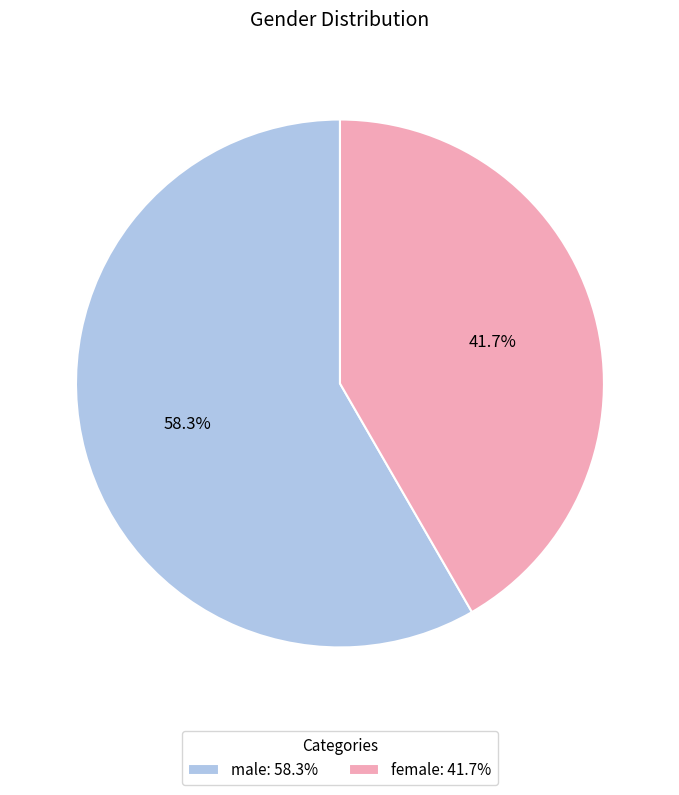

To the nearest percent, what is the average slice percentage?

50%